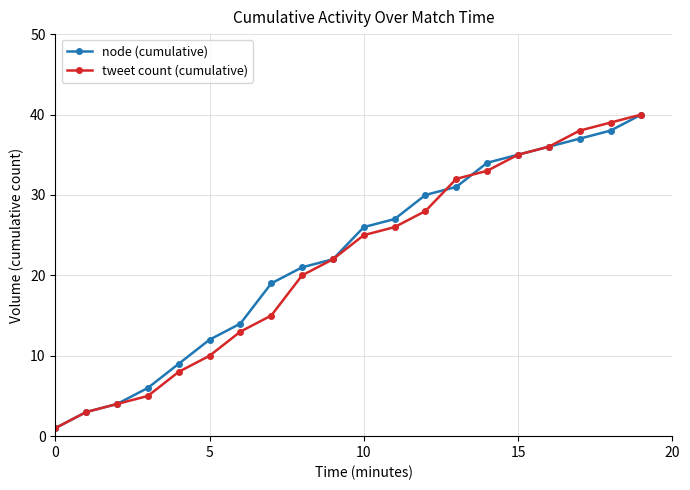

True or false: tweet count (cumulative) has more than 1 interior local peaks.

False